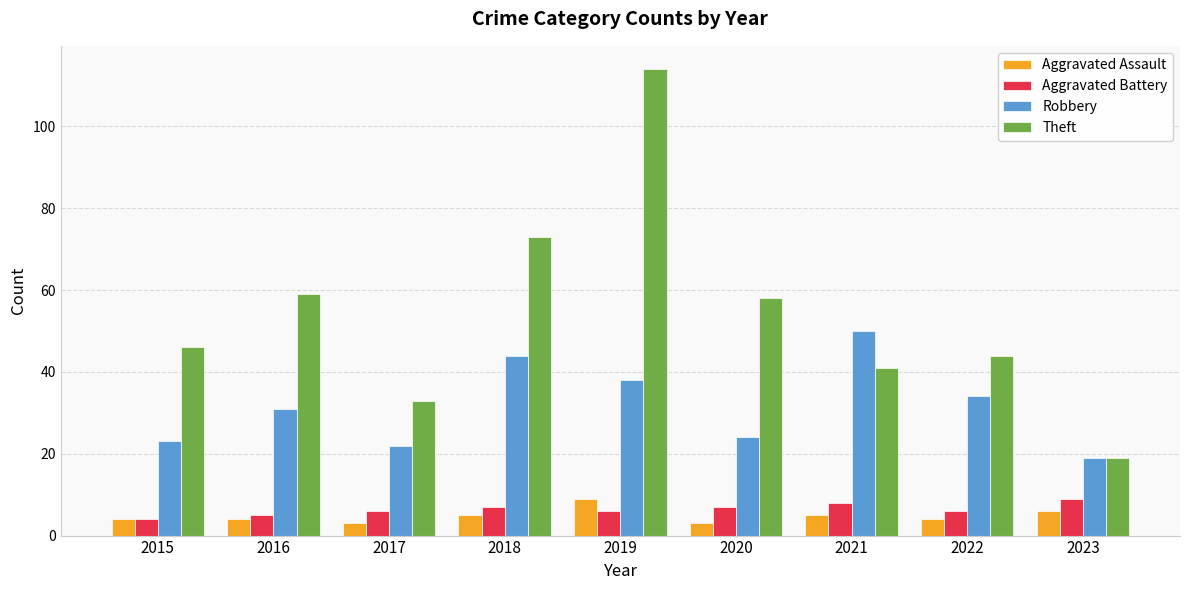

How many bars are there in total?

36